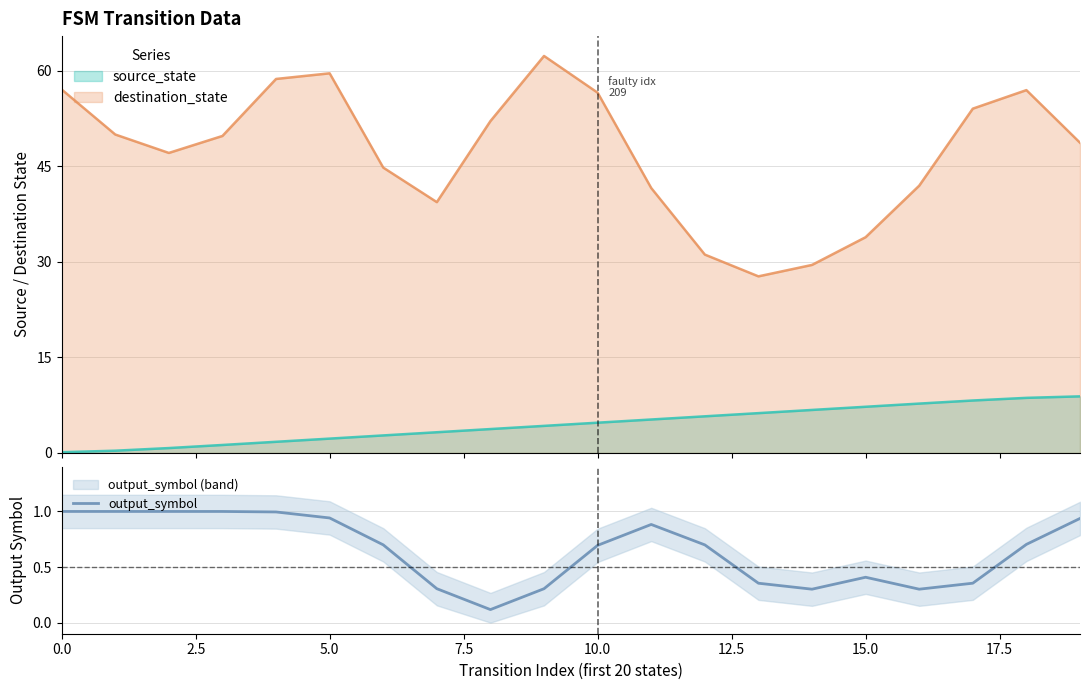

How many interior local peaks (higher than both neighbors) does the data have?

2